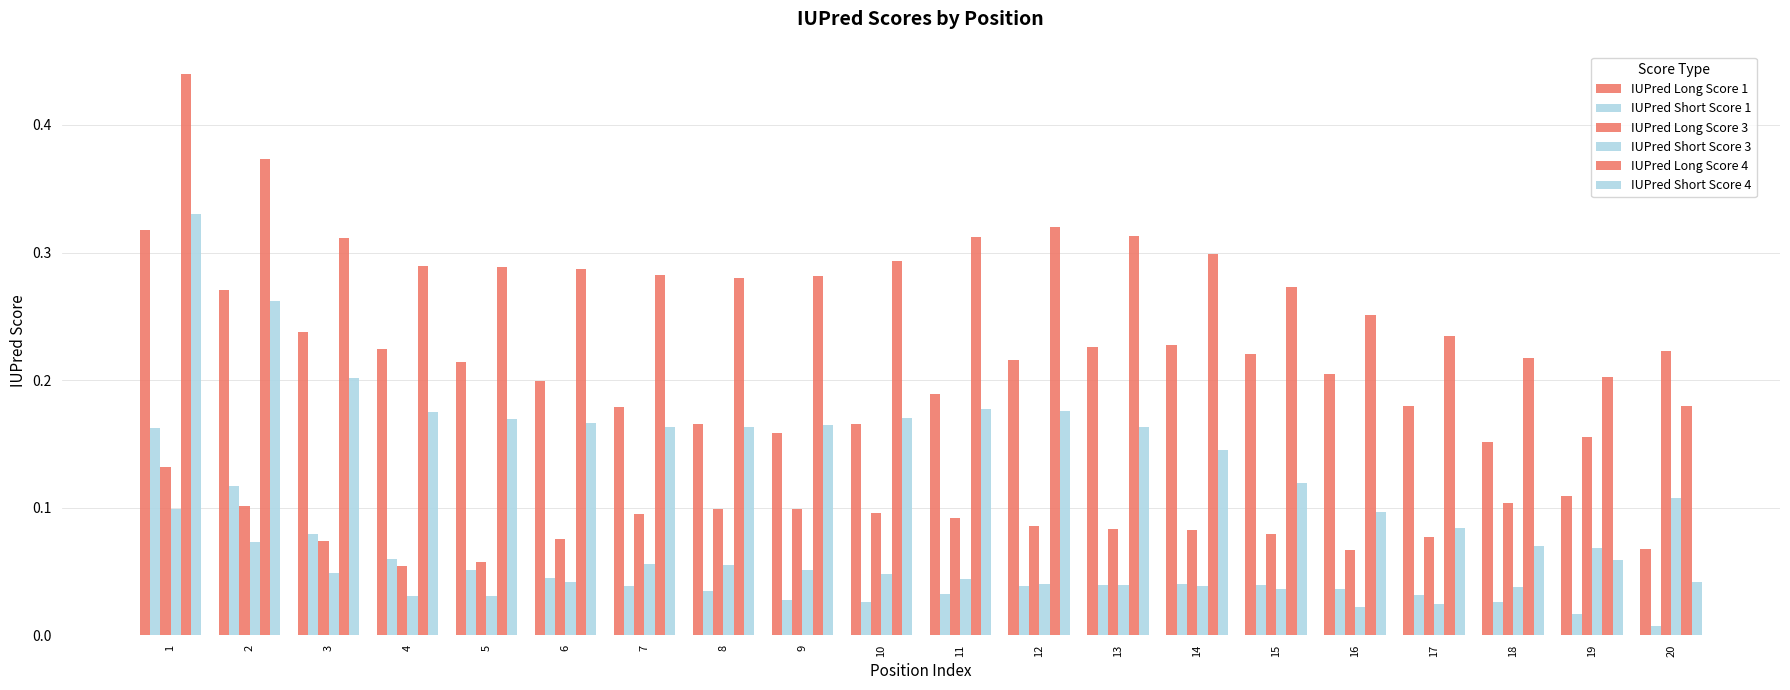

What is the value of the IUPred Short Score 4 bar at the 14th from the left?

0.1